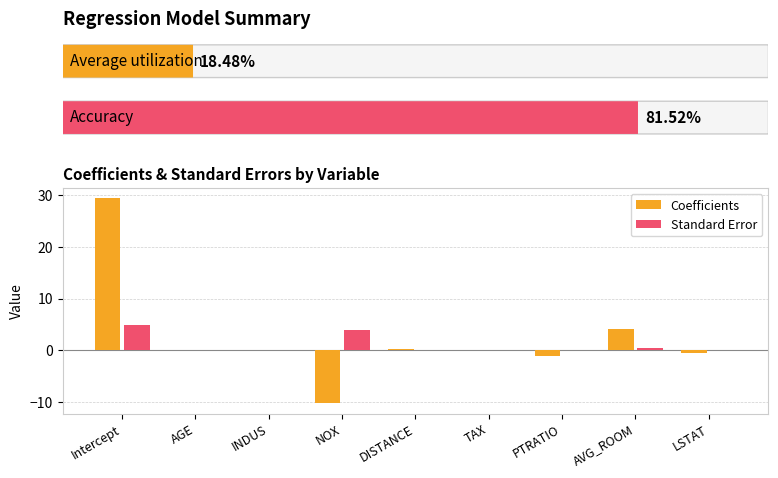

True or false: Coefficients has a value of 4.1 at AVG_ROOM.

True